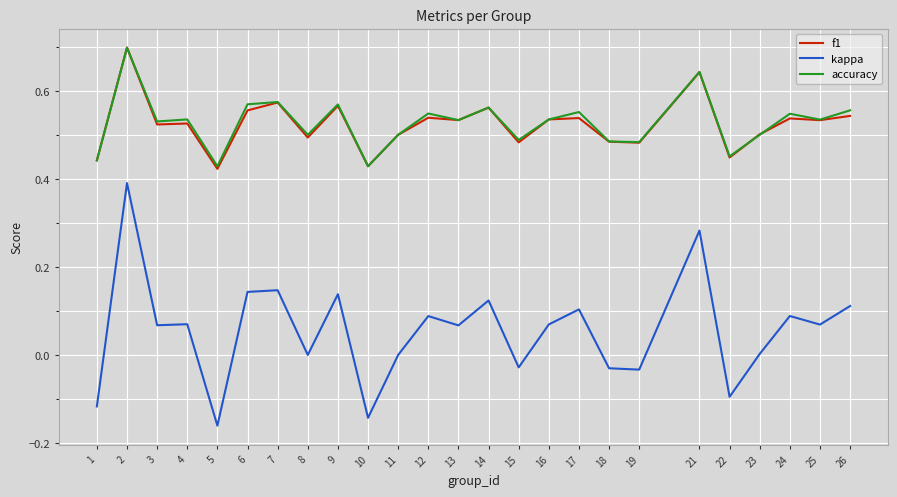

Which series has the widest spread of values?

kappa